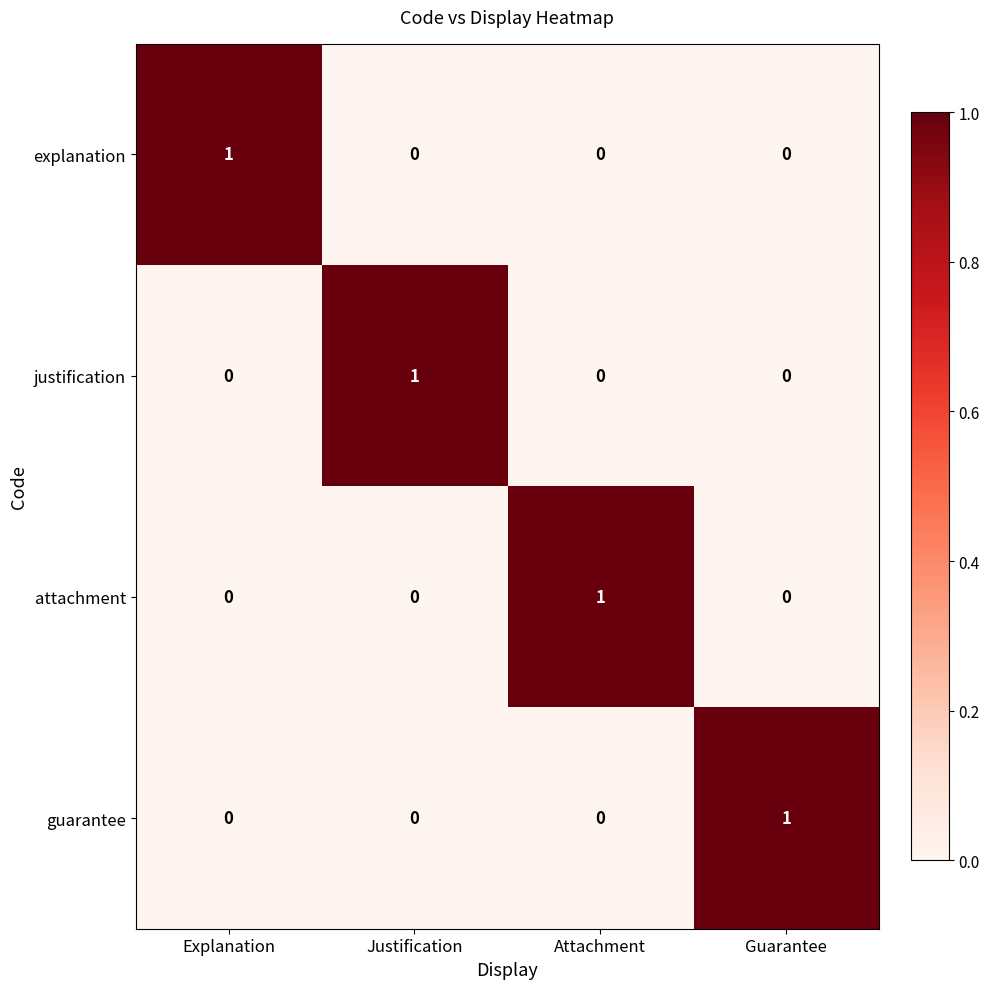

What is the spread (max minus min) of values at Justification?

1